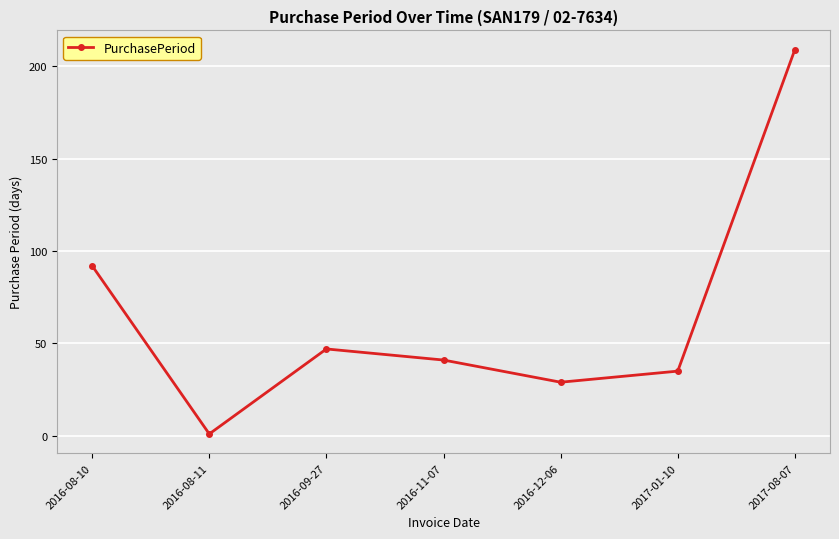

What is the difference between the values at 2017-08-07 and 2016-12-06?

180